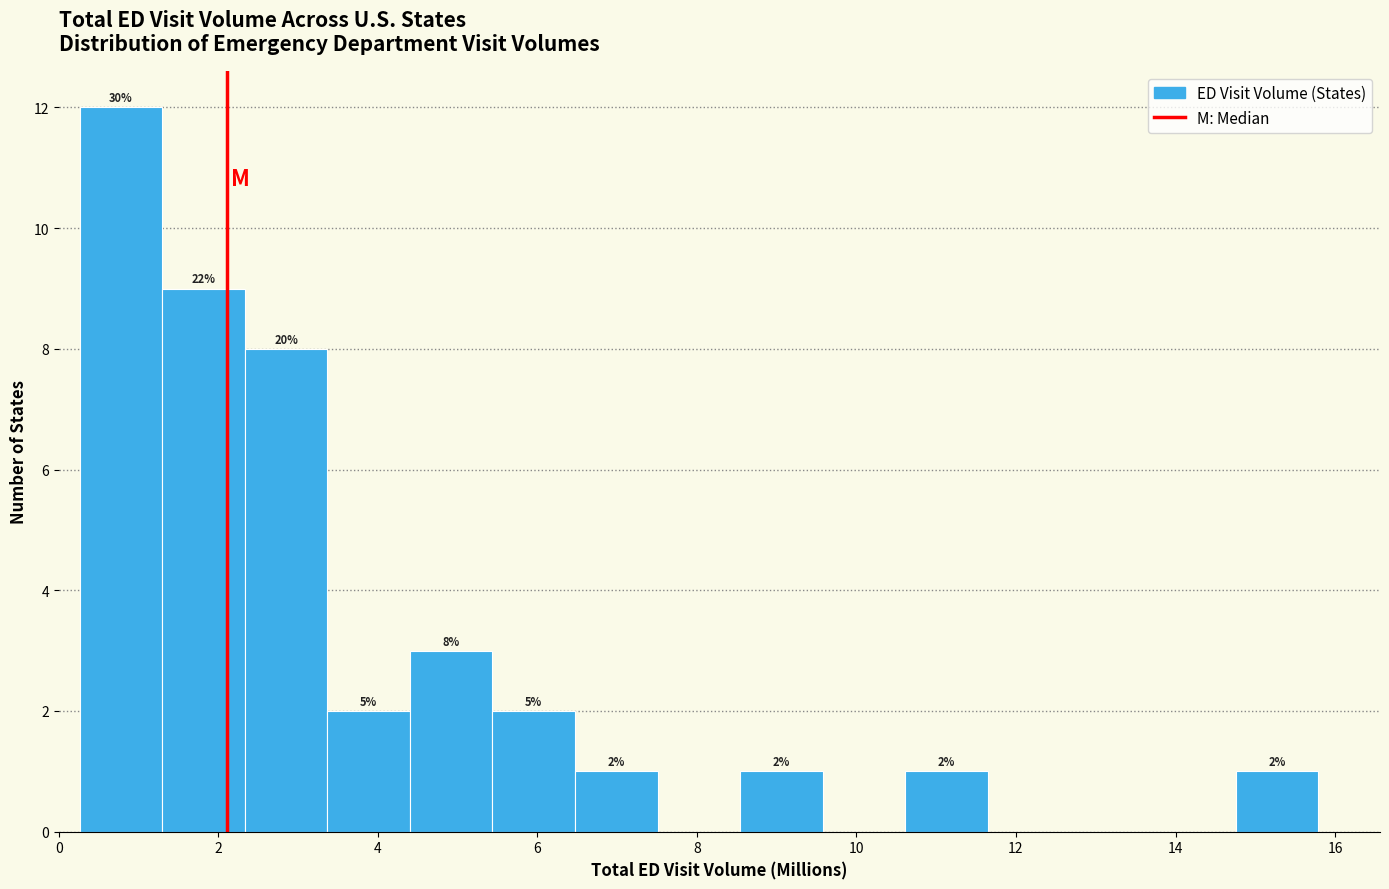

Over which range of the x-axis is the bar tallest?

0.2 to 1.2